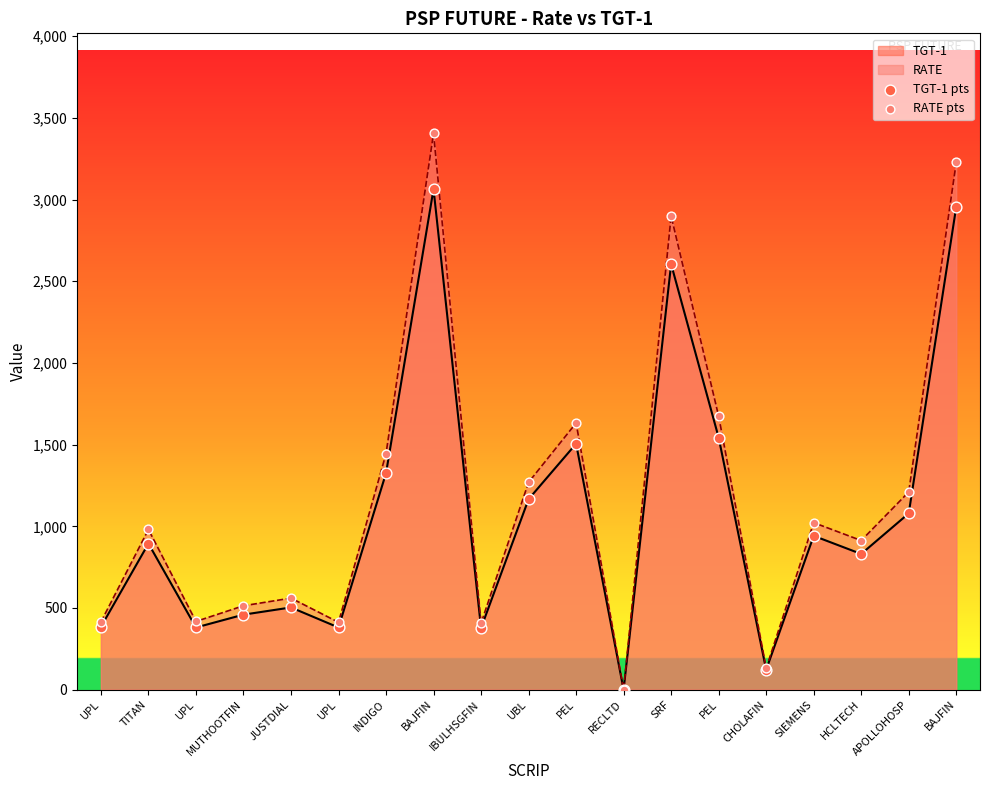

What is the total value across all series at CHOLAFIN?

252.6